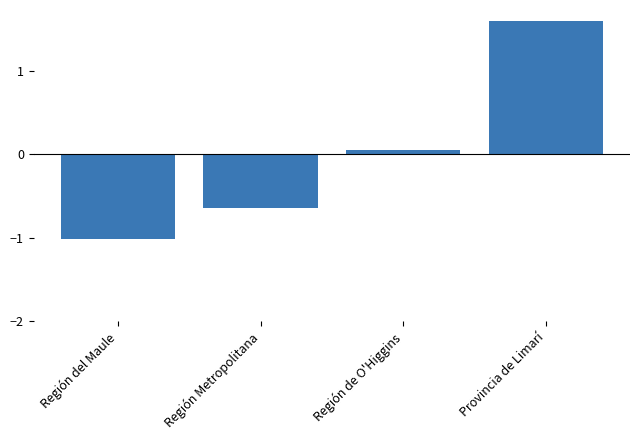

How many negative values are there?

2